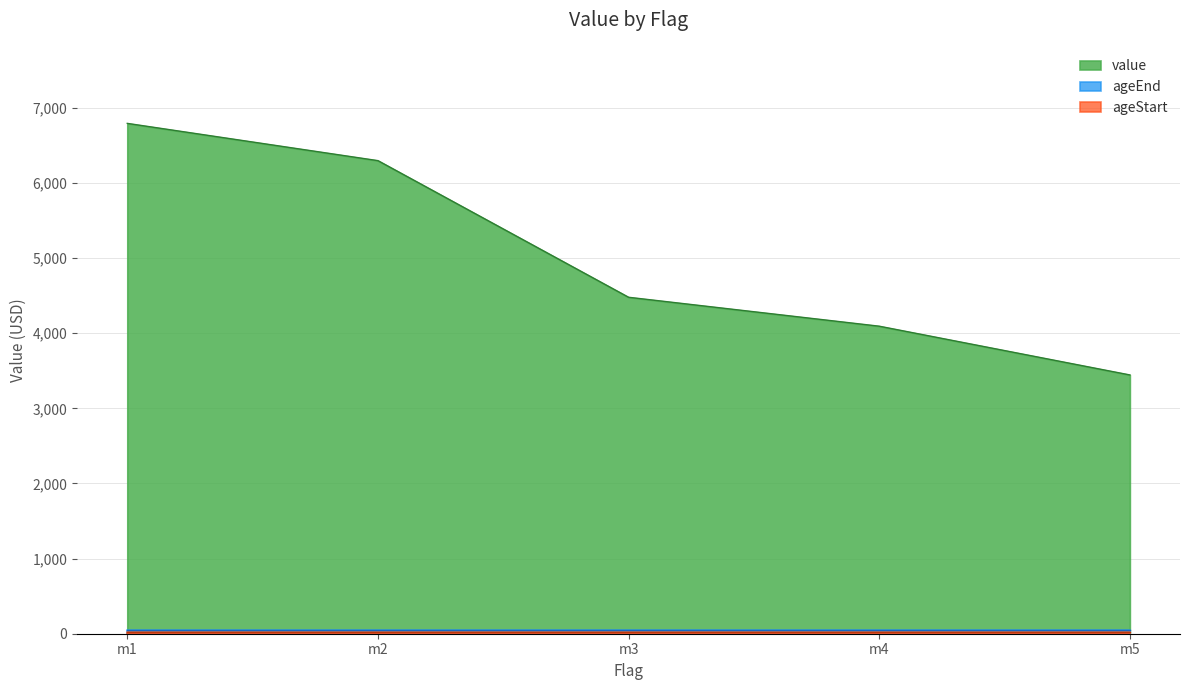

What is the lowest value of the ageStart series?

18